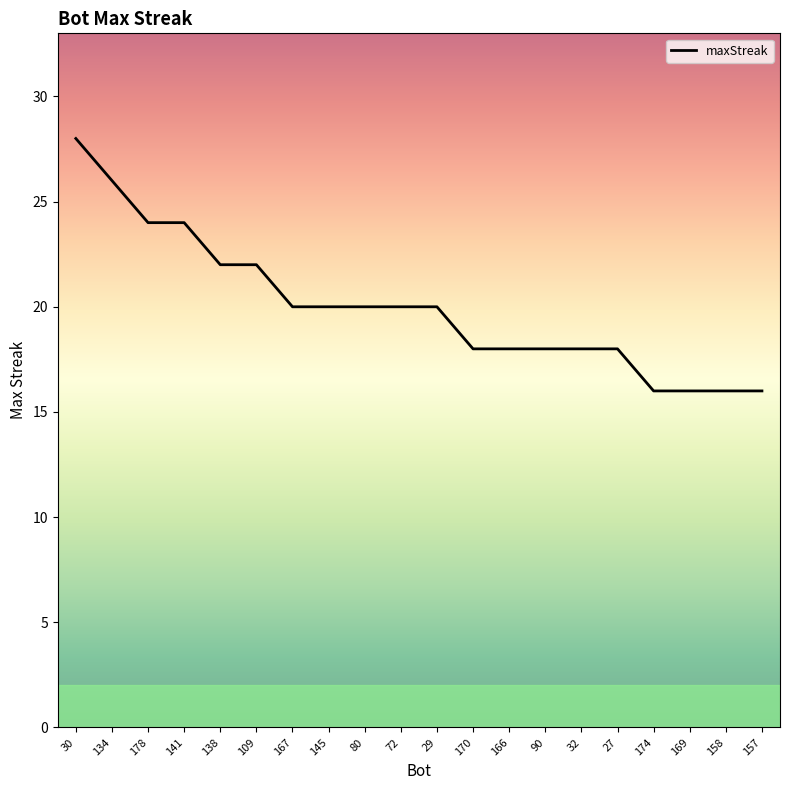

What is the minimum value shown in the chart?

16